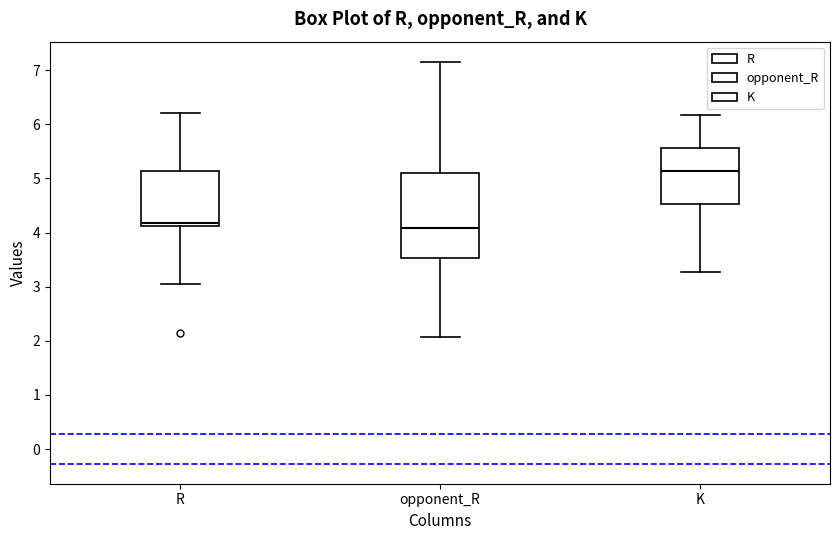

Which box is the tallest, from its lower edge to its upper edge?

opponent_R